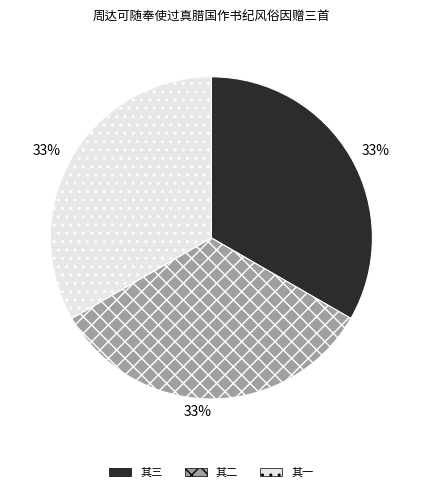

Is there any slice that represents more than half of the pie?

No